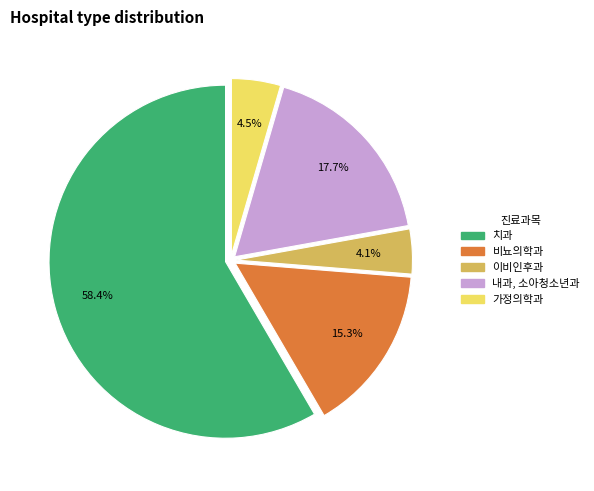

How many slices are in this pie chart?

5